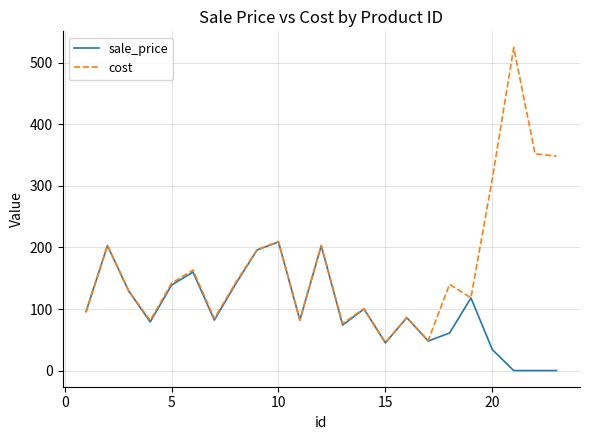

List the series in order of their overall mean, lowest first.

sale_price, cost